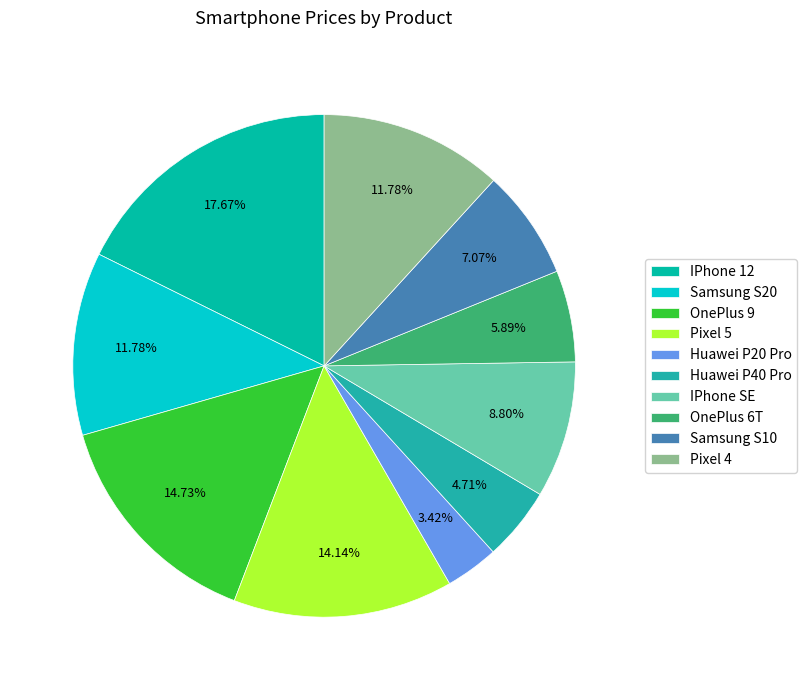

To the nearest percent, what portion does IPhone 12 represent?

18%